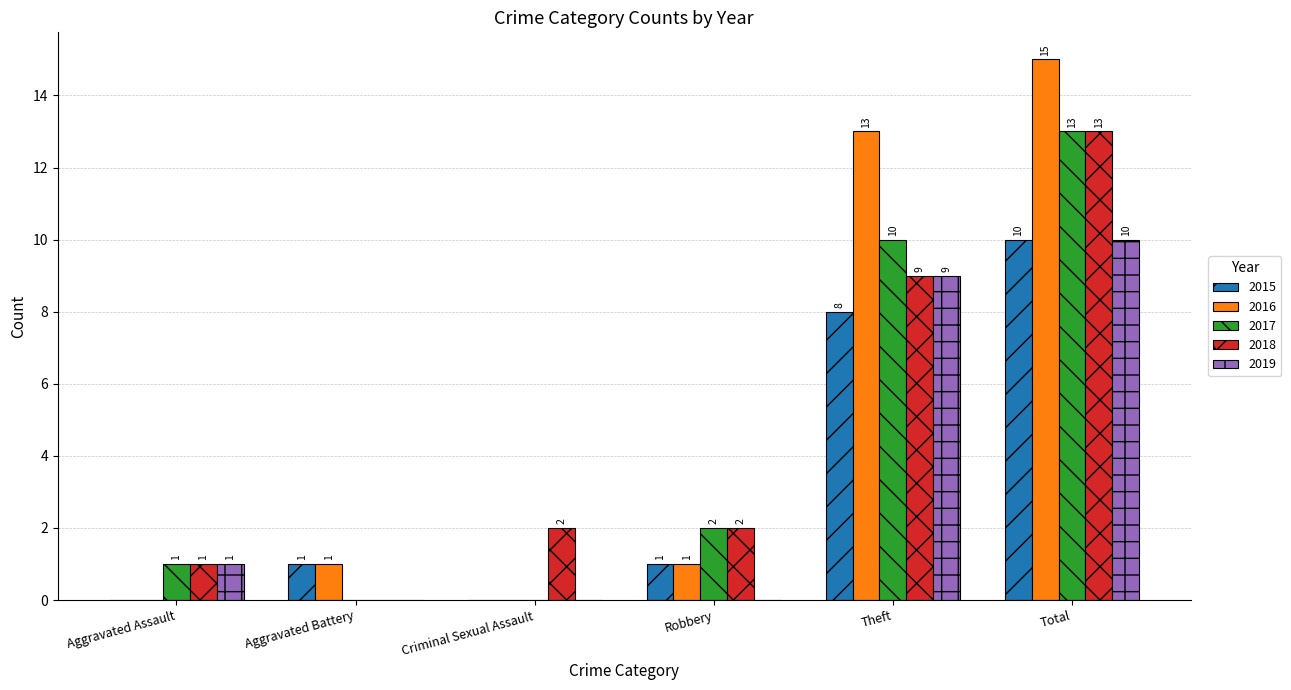

What are all the series names shown in the legend?

2015, 2016, 2017, 2018, 2019